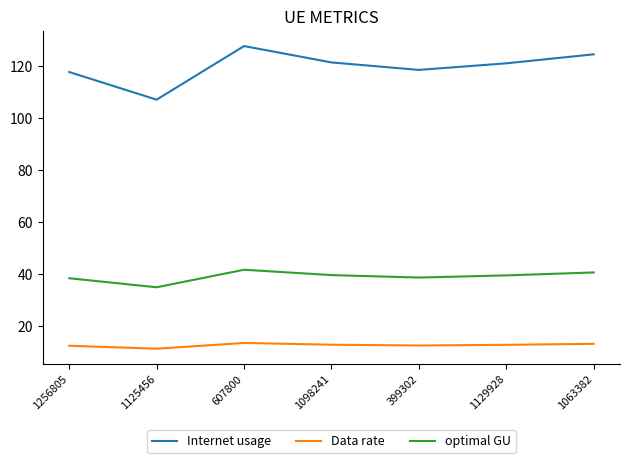

True or false: optimal GU and Data rate cross at least once.

False